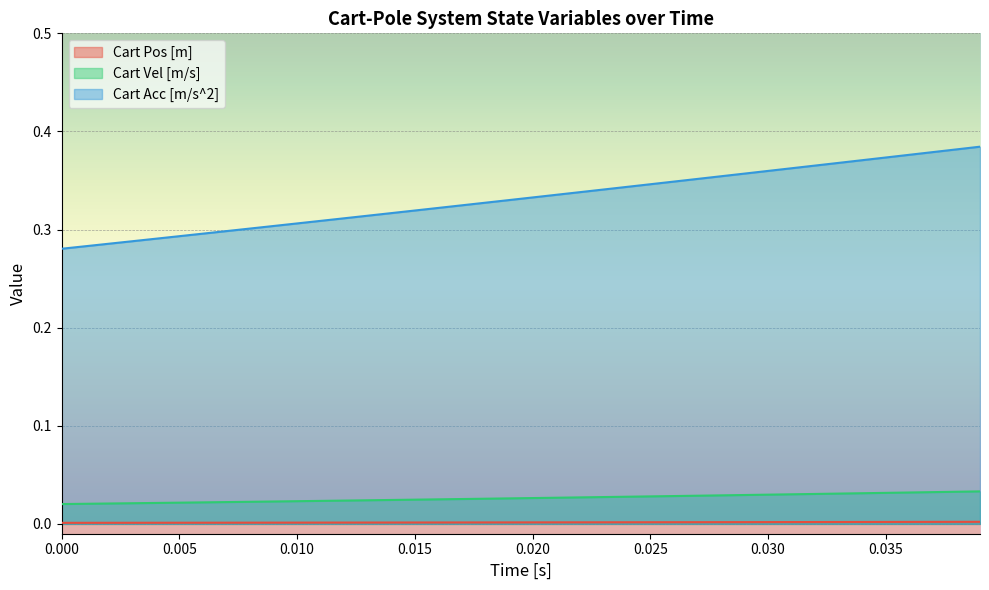

The Cart Pos [m] series shows 0.0 at 0.035. True or false?

True